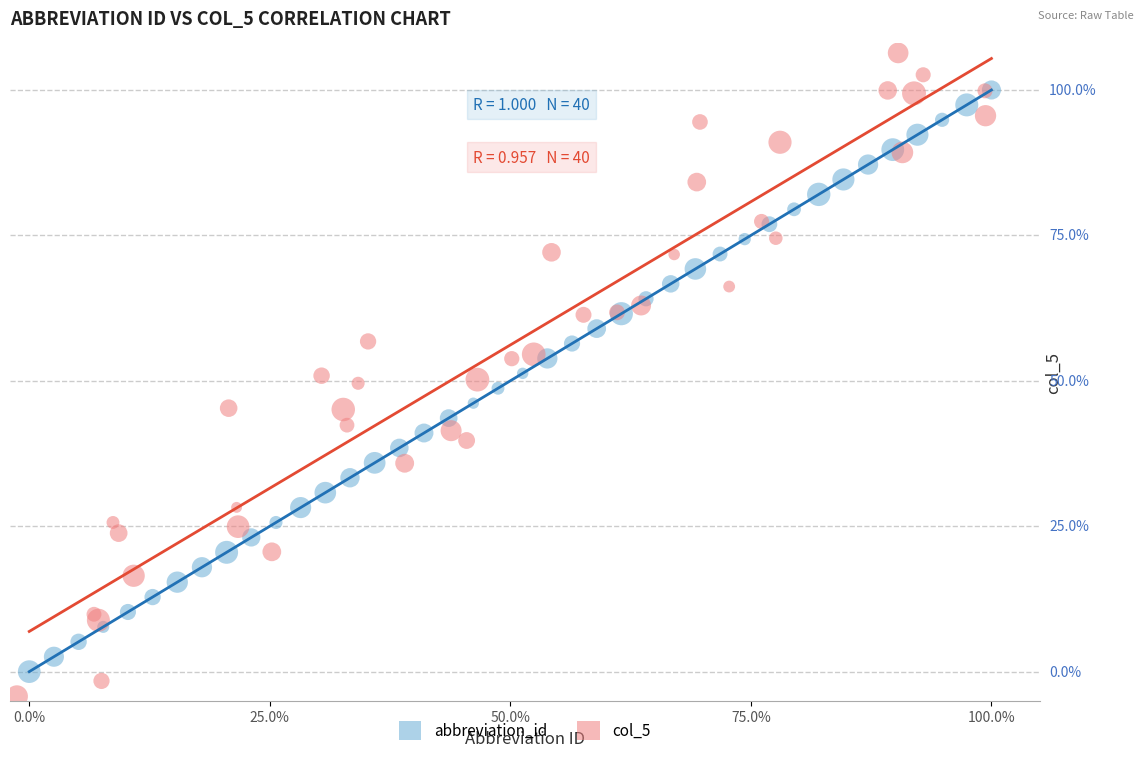

What are all the series names shown in the legend?

abbreviation_id, col_5